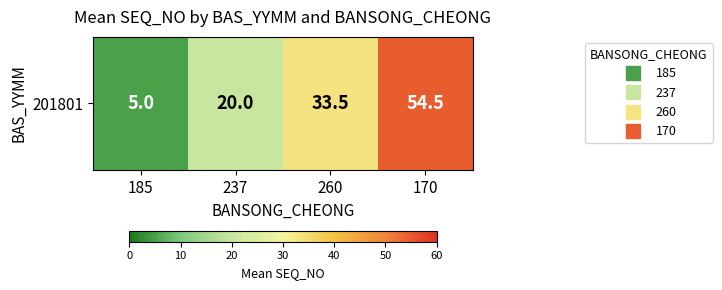

What is the difference between the second highest and minimum values?

28.5